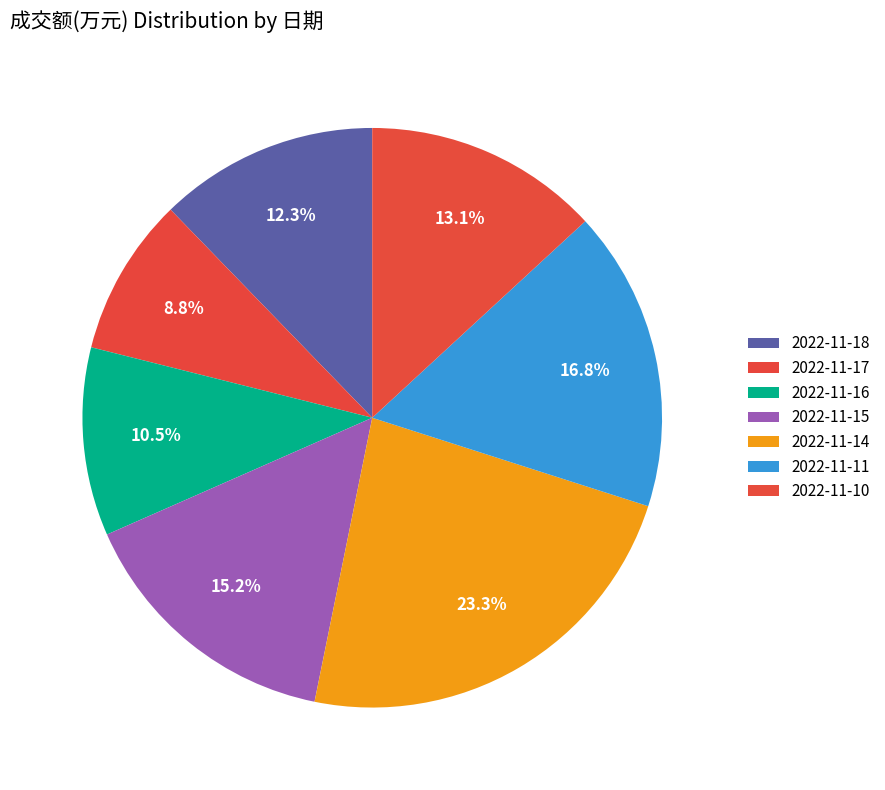

Is 2022-11-14 the majority of the pie?

No